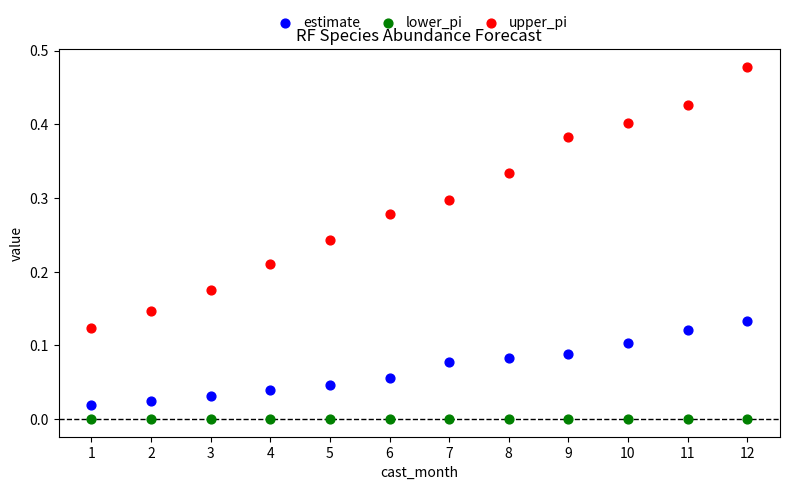

Which series contains the highest Y value?

upper_pi